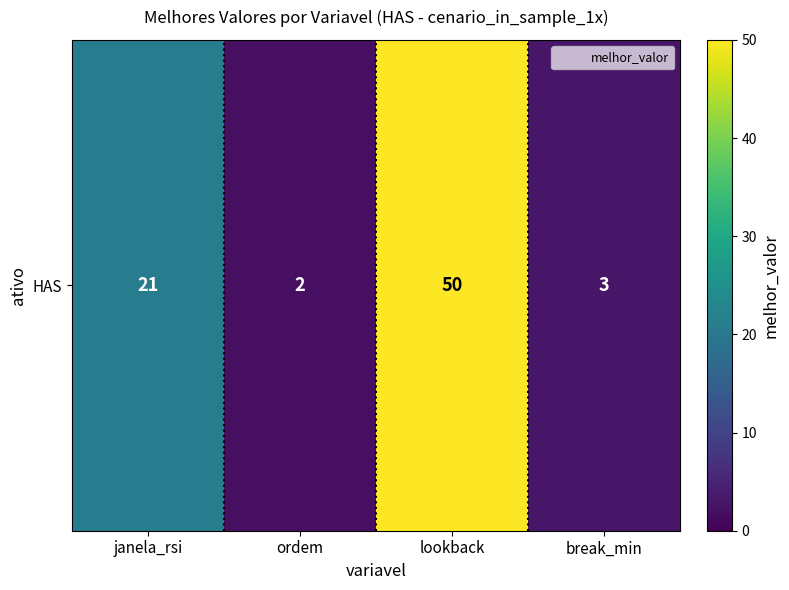

Rank the categories by value from lowest to highest.

ordem, break_min, janela_rsi, lookback